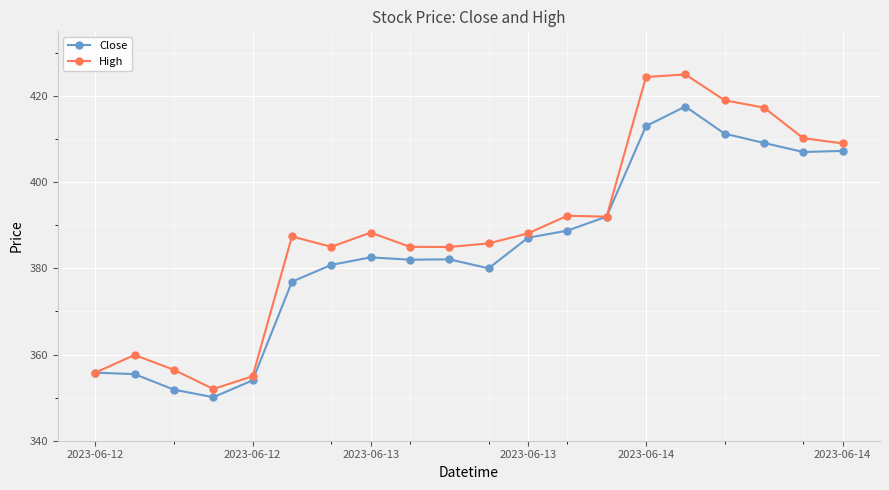

Rank the series by their average value, from highest to lowest.

High, Close